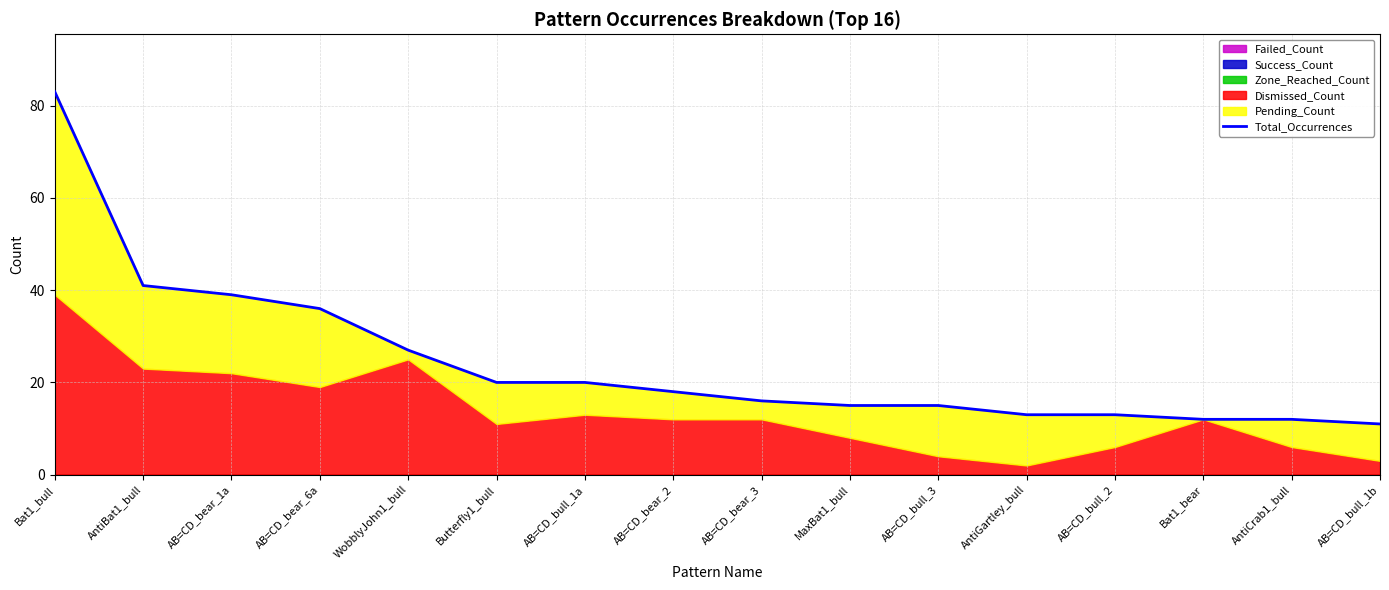

Reading left to right, what are all the values shown in this chart?

Bat1_bull=83	AntiBat1_bull=41	AB=CD_bear_1a=39	AB=CD_bear_6a=36	WobblyJohn1_bull=27	Butterfly1_bull=20	AB=CD_bull_1a=20	AB=CD_bear_2=18	AB=CD_bear_3=16	MaxBat1_bull=15	AB=CD_bull_3=15	AntiGartley_bull=13	AB=CD_bull_2=13	Bat1_bear=12	AntiCrab1_bull=12	AB=CD_bull_1b=11